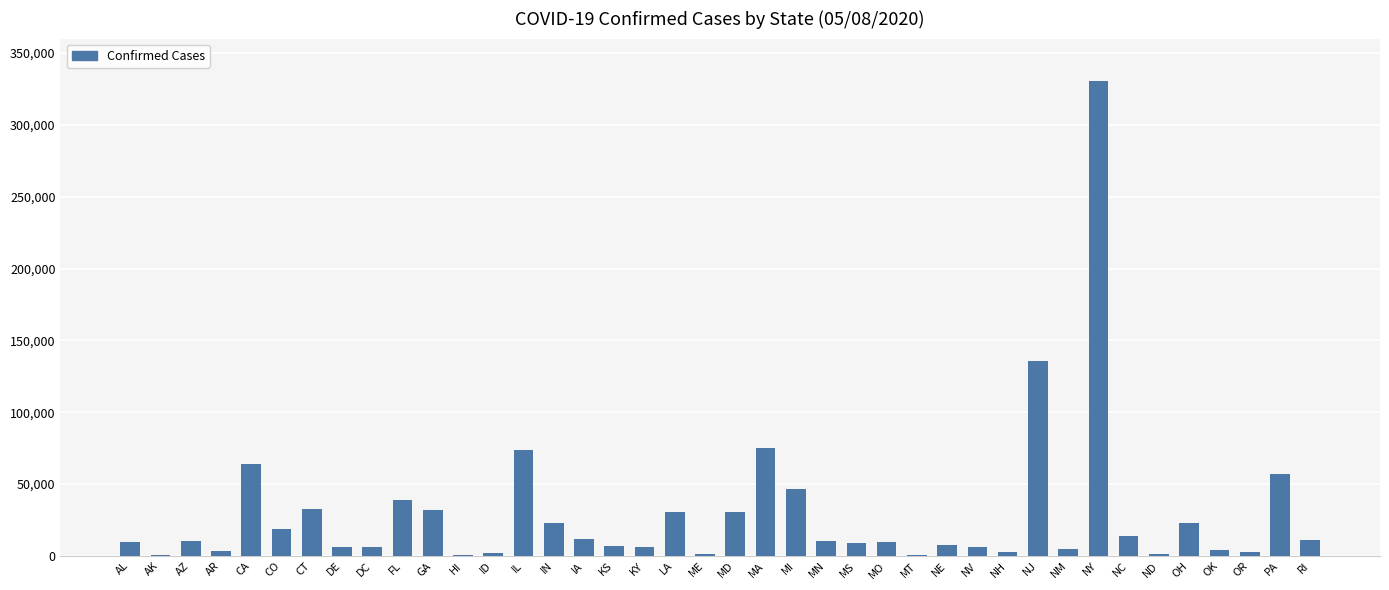

Approximately how many times larger is the value at KY compared to AZ?

0.6